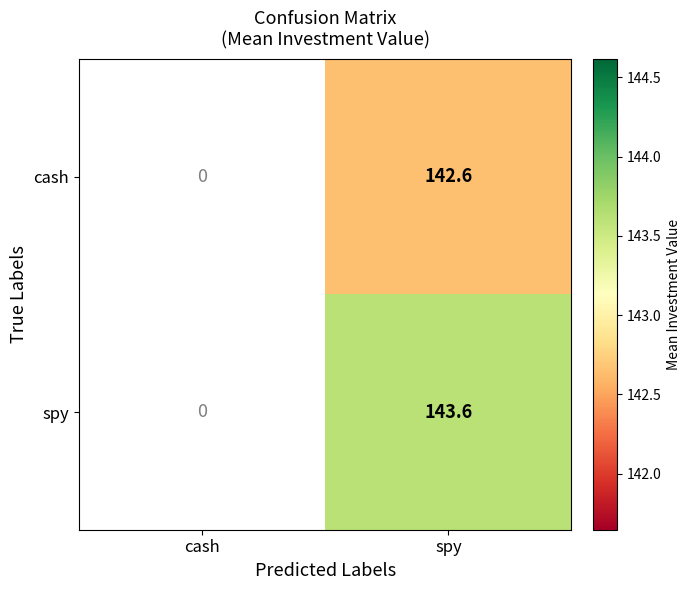

The spy series shows 143.6 at spy. True or false?

True